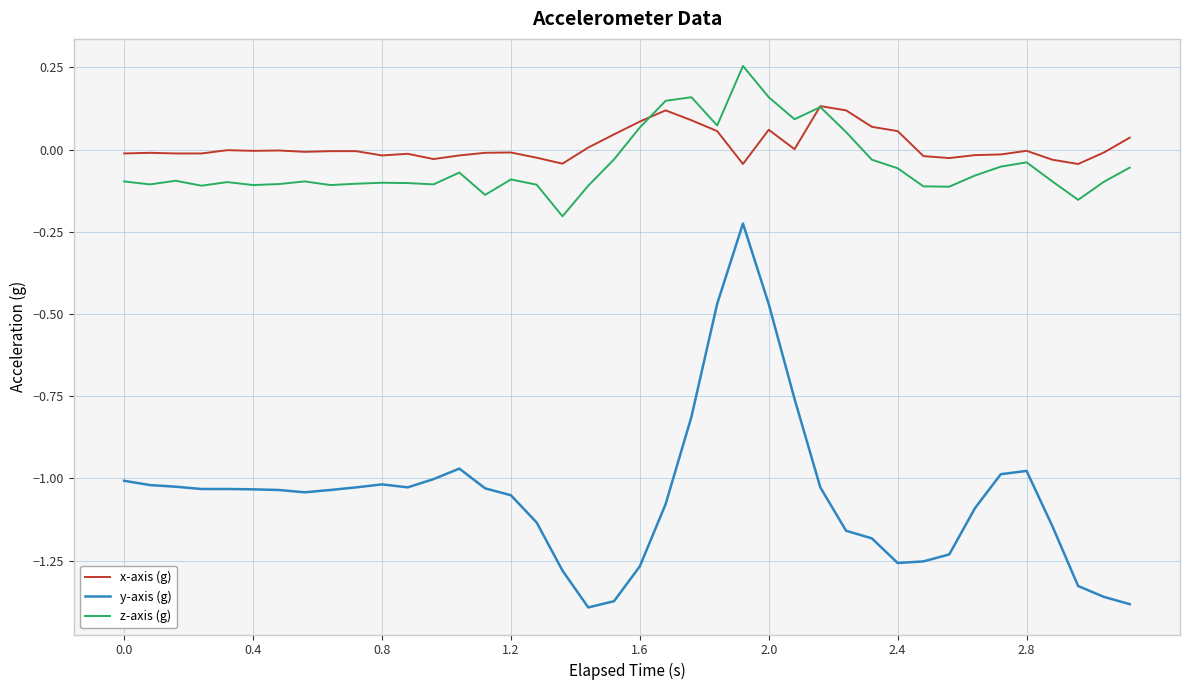

True or false: y-axis (g) and z-axis (g) cross at least once.

False